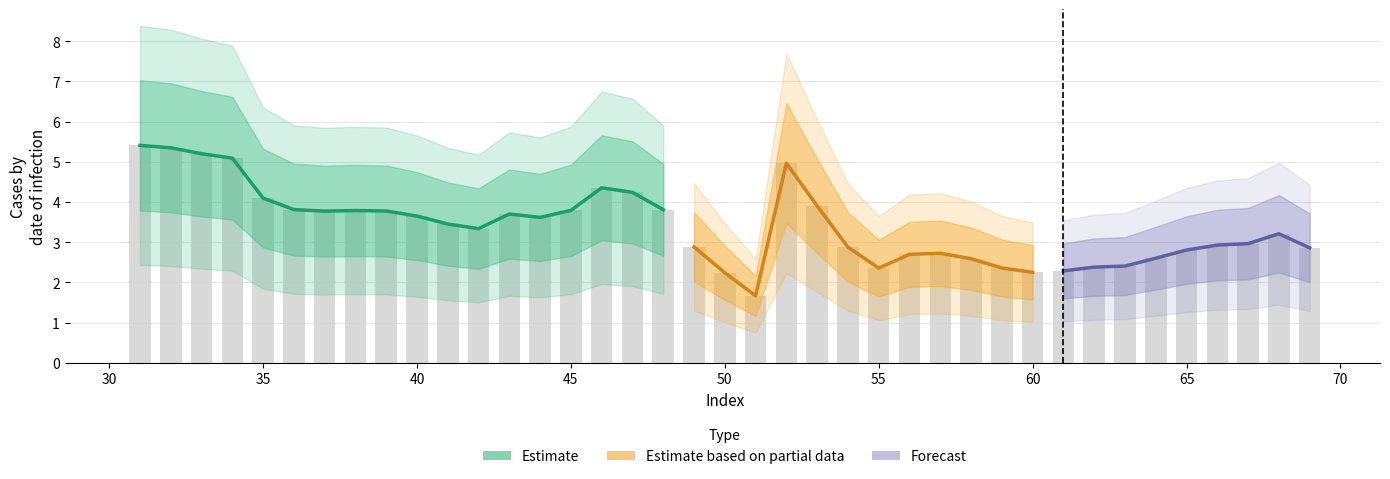

Which category has the highest value across all series?

31